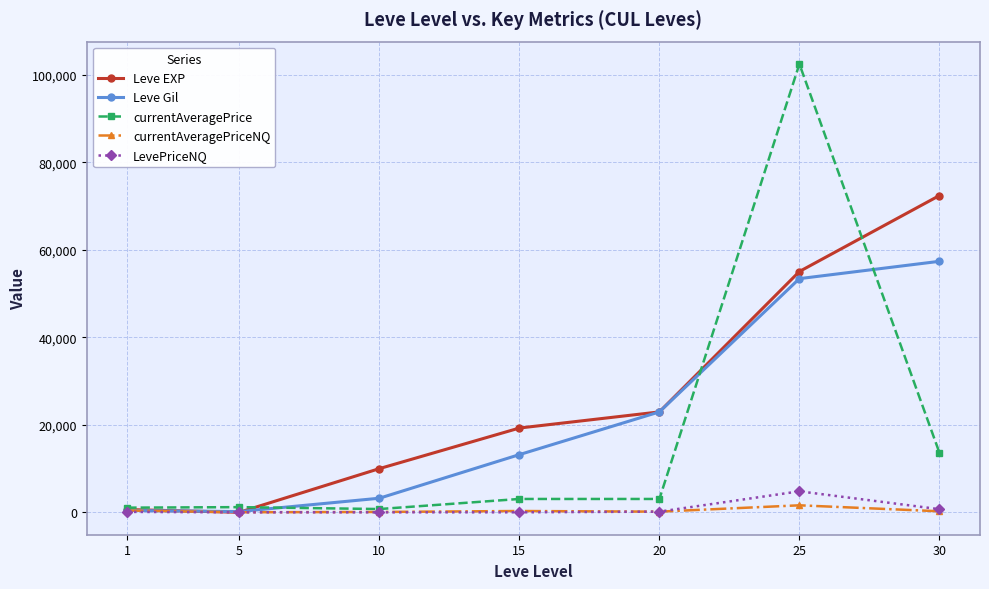

Which series has the largest range (max minus min)?

currentAveragePrice